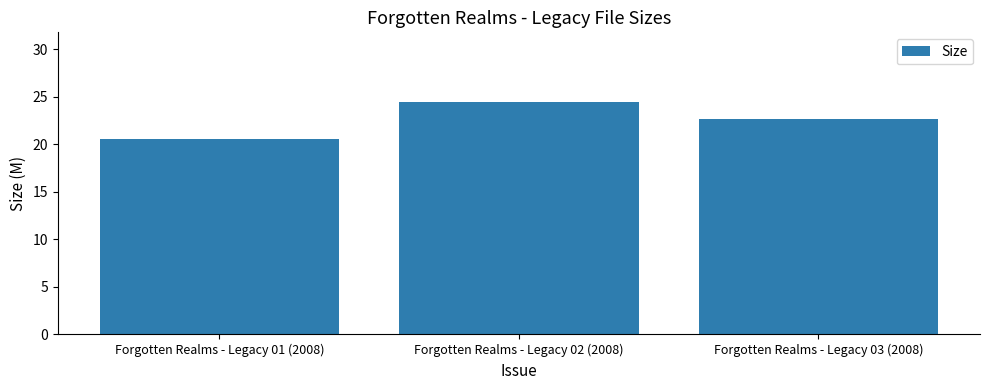

The value at Forgotten Realms - Legacy 01 (2008) is 8.0. True or false?

False